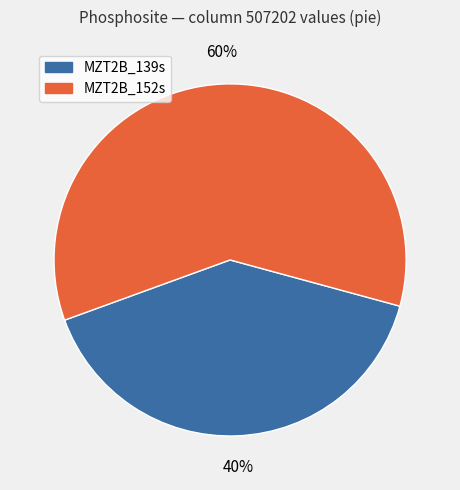

Combined, do MZT2B_152s and MZT2B_139s account for over 50%?

Yes